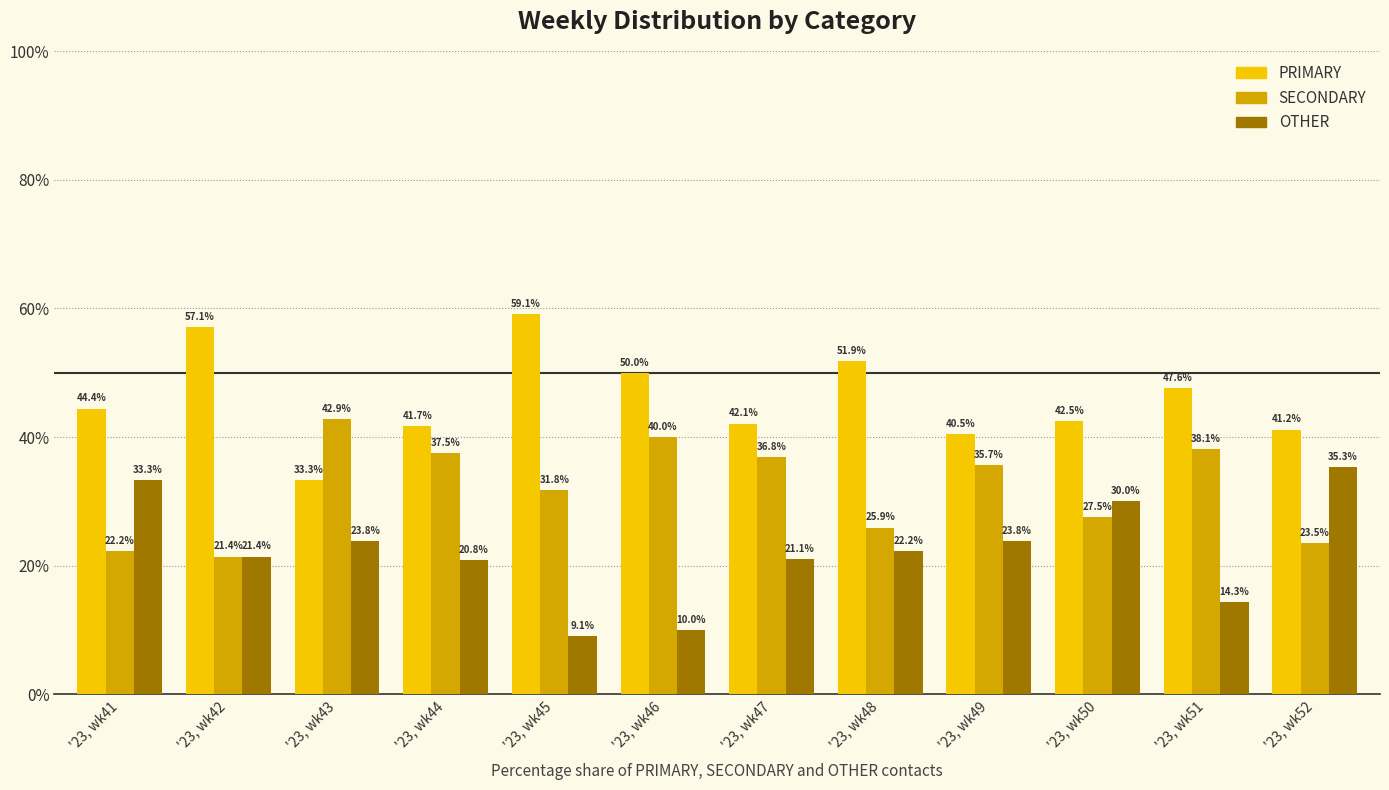

List the series in order of their overall mean, highest first.

PRIMARY, SECONDARY, OTHER